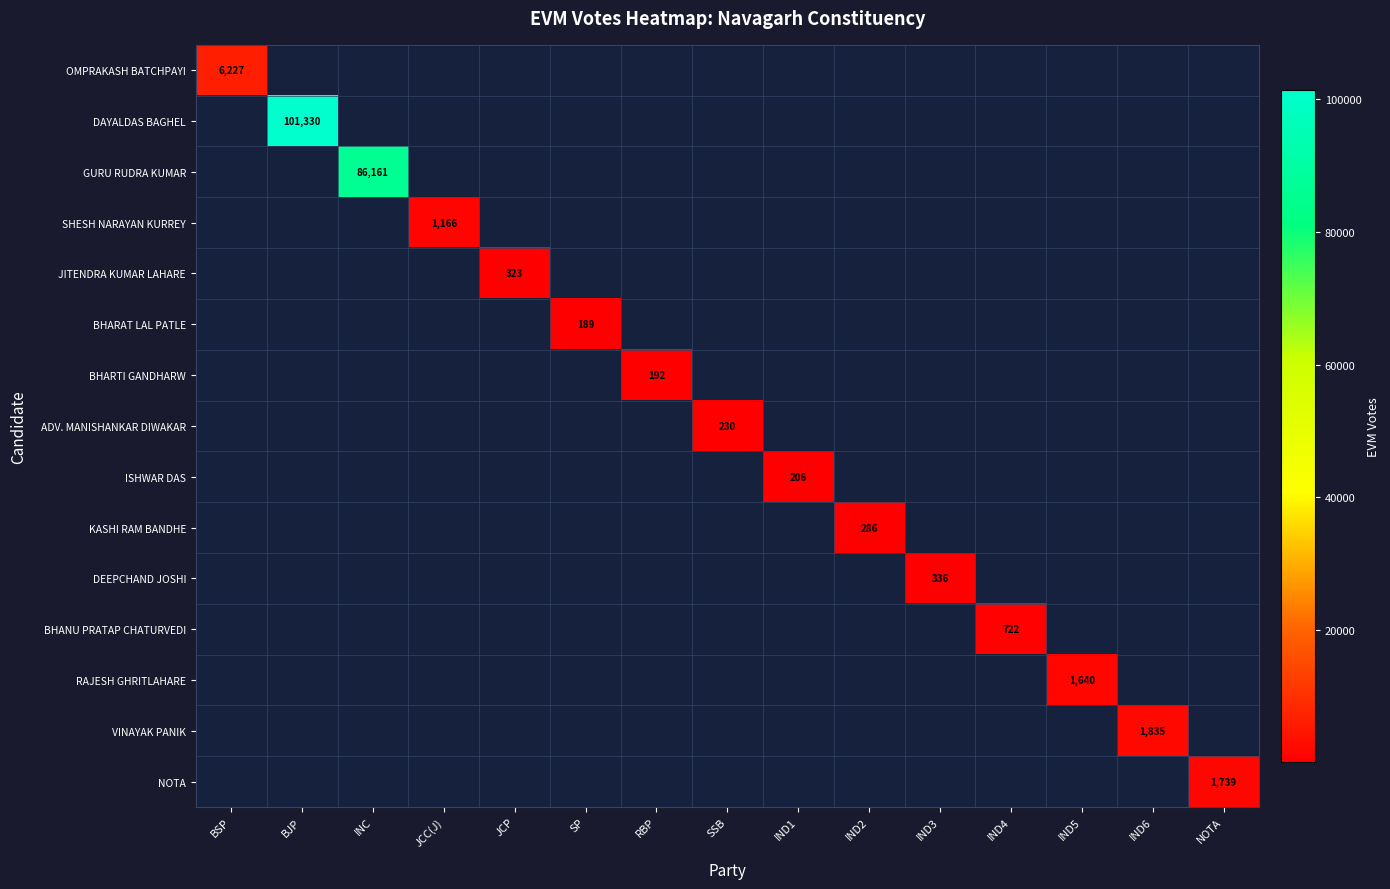

What is the smallest value displayed?

189.0